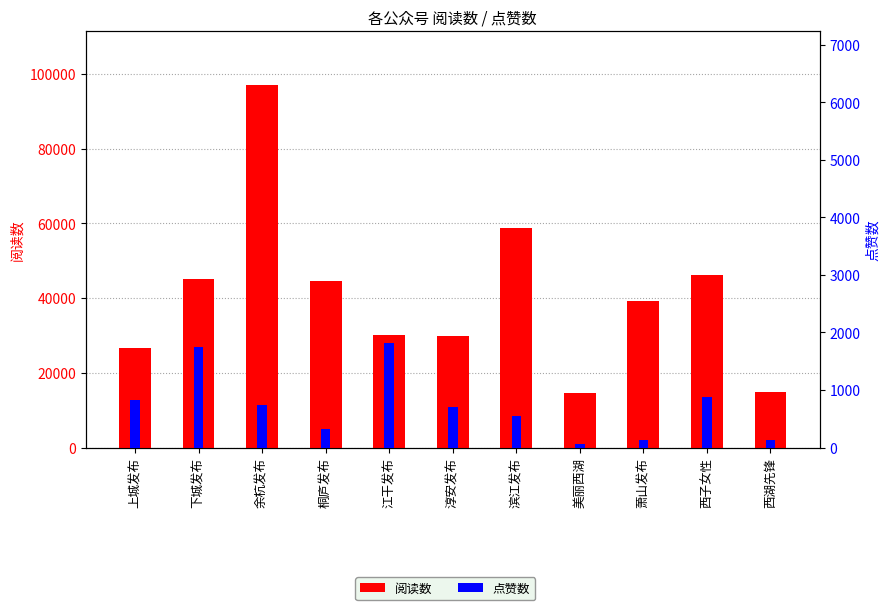

True or false: 阅读数 has a value of 14713 at 美丽西湖.

True